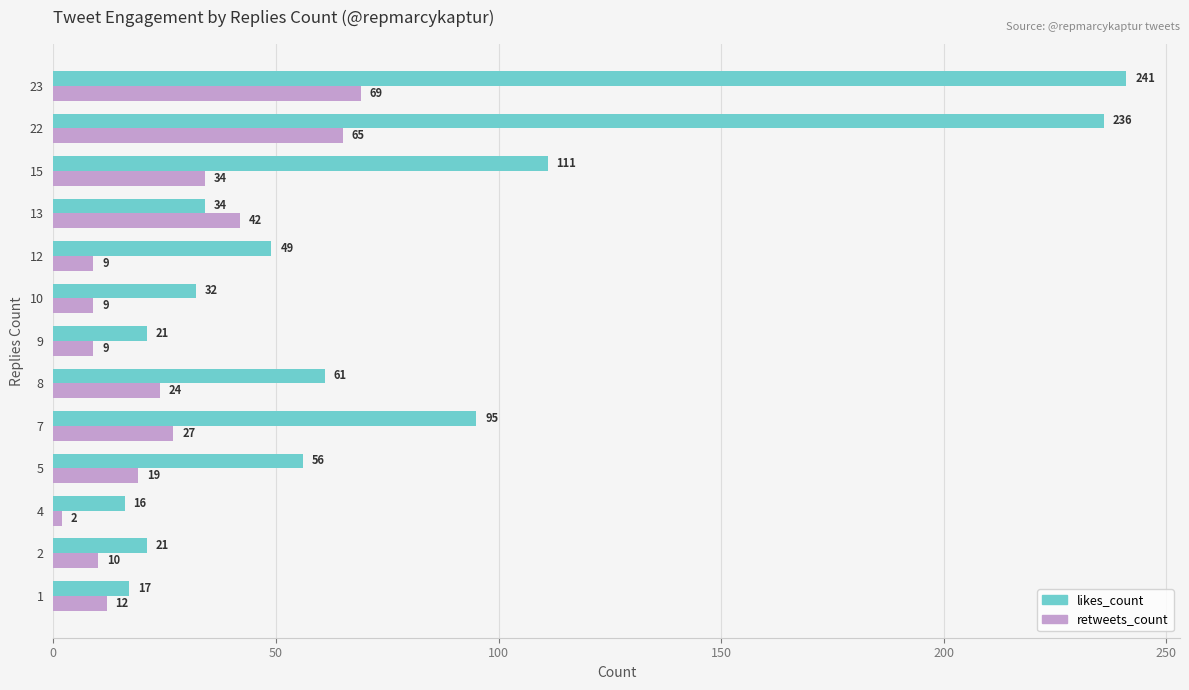

What is the difference between the retweets_count values at 13 and 1?

30